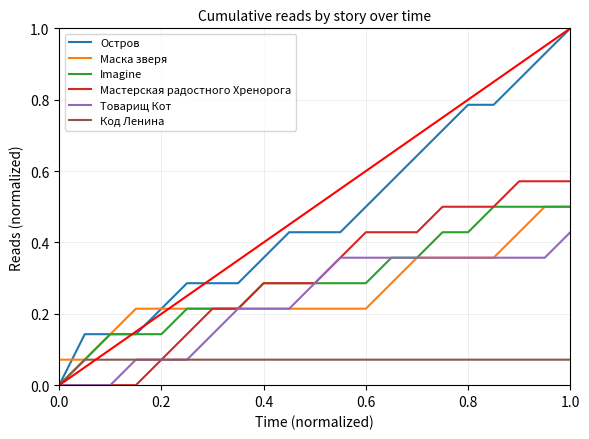

Does the chart display data point markers on the line(s)?

No